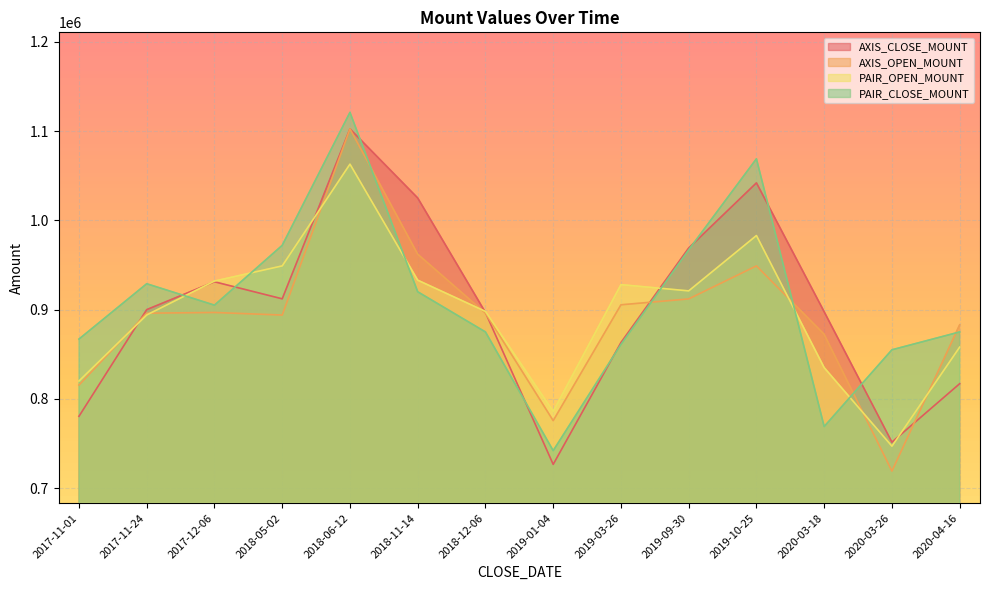

How many interior local valleys does the AXIS_CLOSE_MOUNT series have?

3